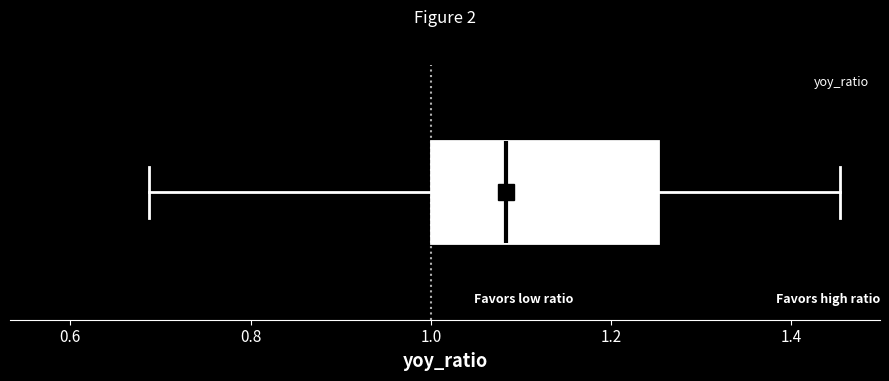

Where does the right whisker of the box end on the x-axis? The values are not printed on the chart, so give them approximately, as read against the axis.

1.46